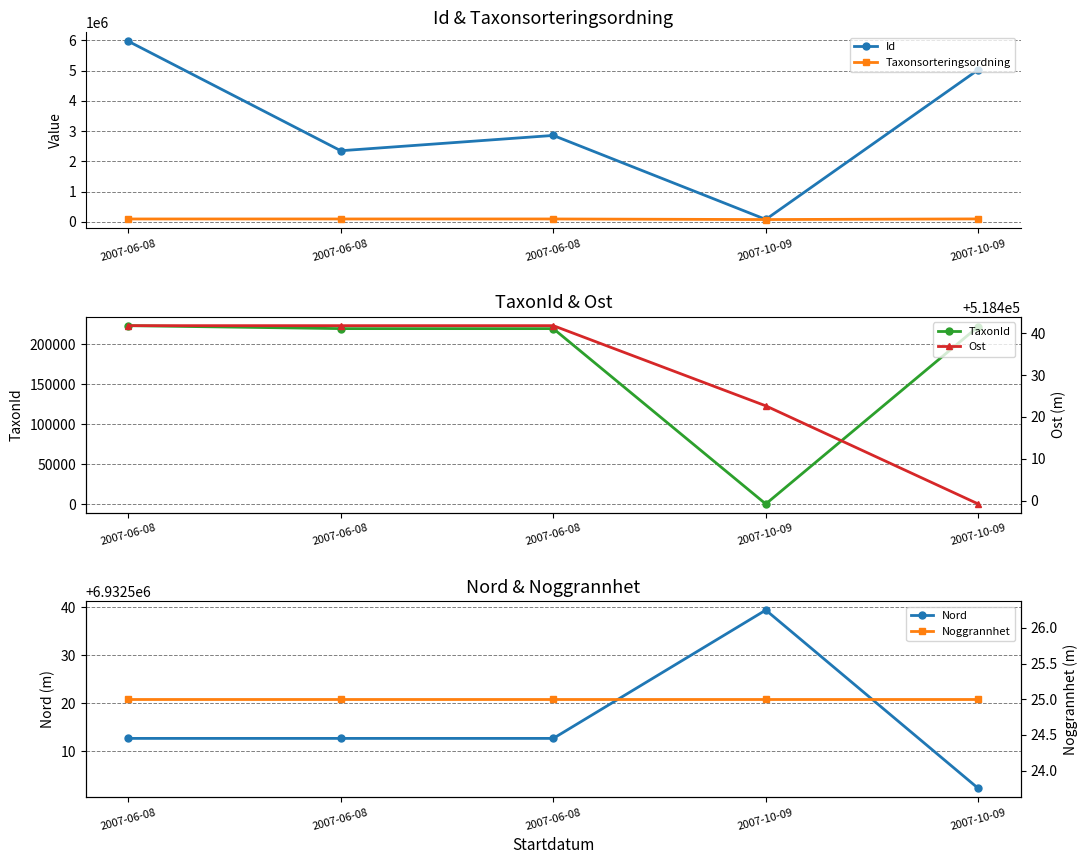

How many categories are shown in the chart?

5